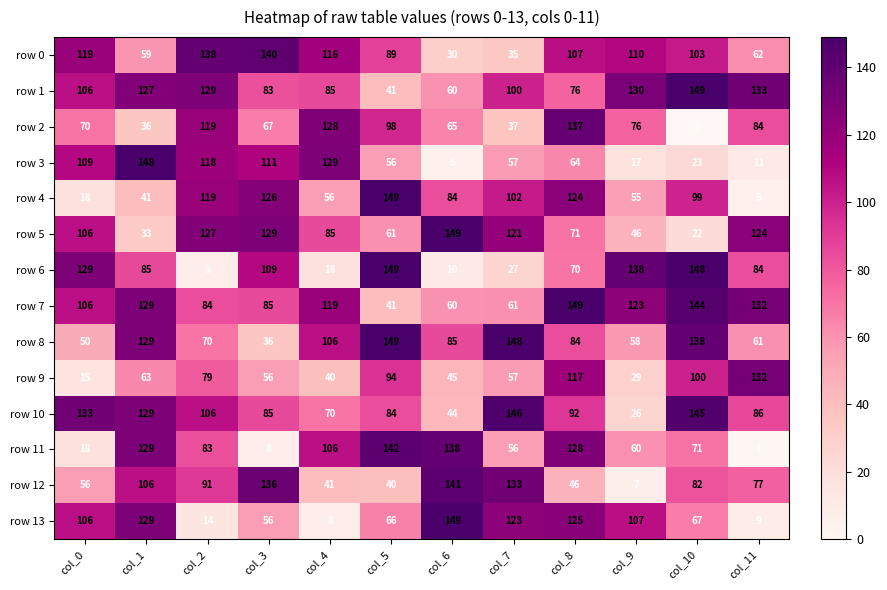

List the labels in order of row 10 value, smallest first.

col_9, col_6, col_4, col_5, col_3, col_11, col_8, col_2, col_1, col_0, col_10, col_7